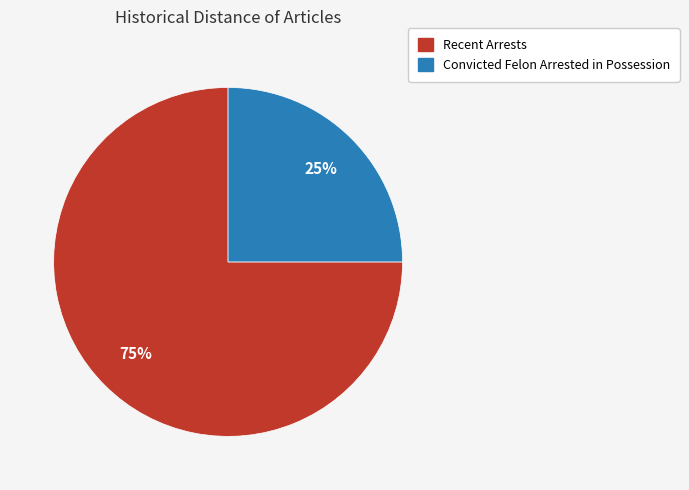

To the nearest percent, what portion does Recent Arrests represent?

75%